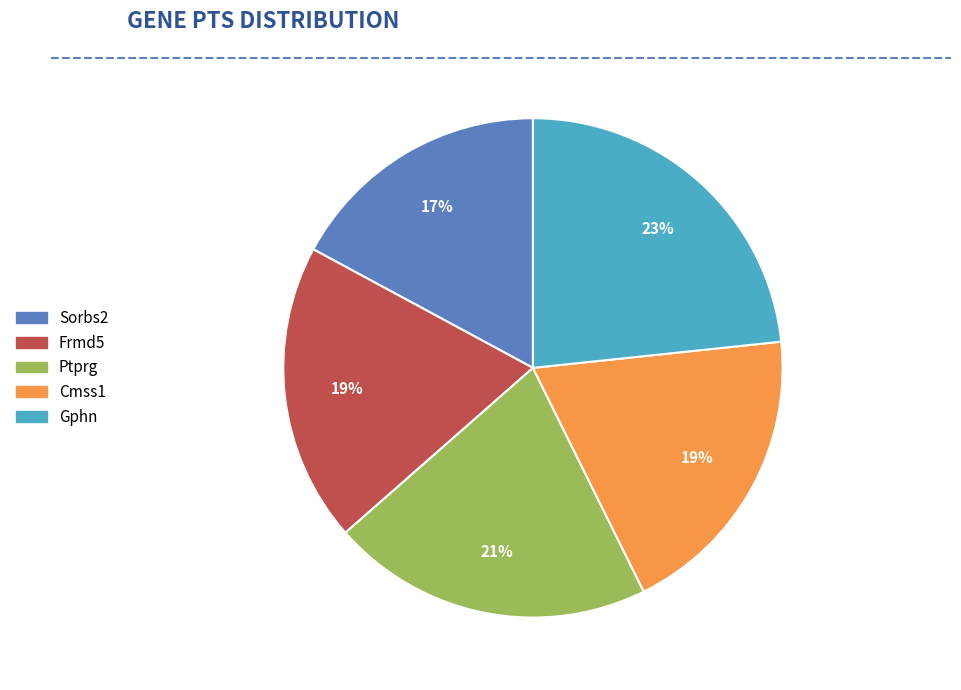

To the nearest percent, what is the difference between the largest and smallest slice percentages?

6%